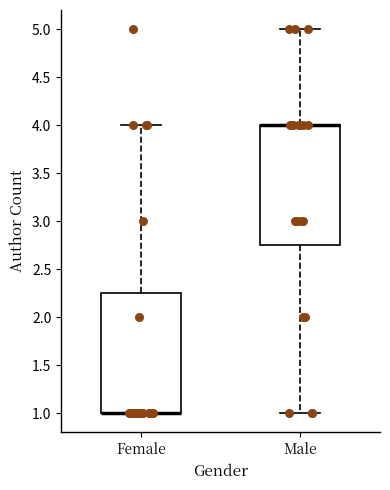

Reading left to right, read every box against the y-axis: the position of its median line, the range the box covers, and the ends of its whiskers. The values are not printed on the chart, so give them approximately, as read against the axis.

Female: median 1.00 (drawn on the box's lower edge), box 1.00 to 2.25, whiskers 1.00 to 4.00
Male: median 4.00 (drawn on the box's upper edge), box 2.75 to 4.00, whiskers 1.00 to 5.00